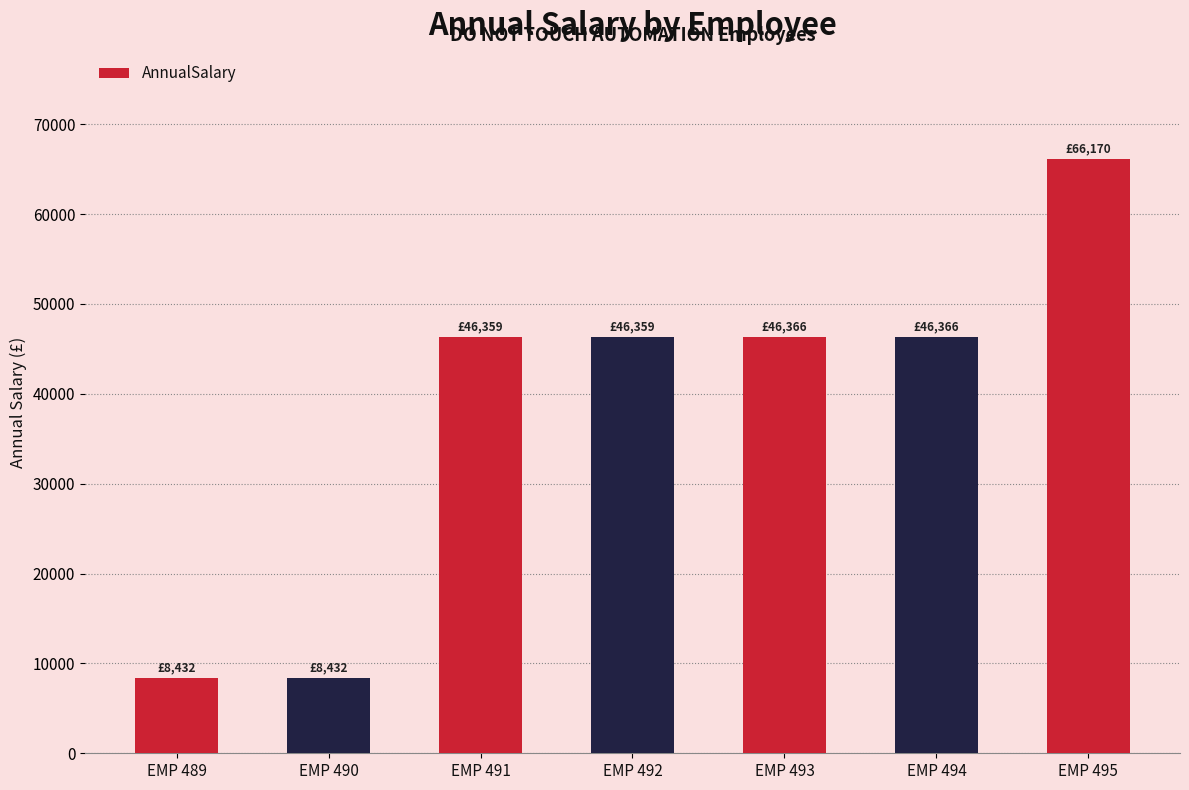

What is the value of the 4th bar from the left?

46359.3